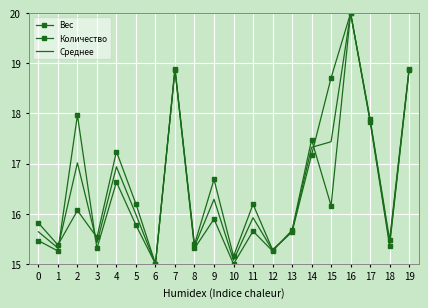

What are all the series names shown in the legend?

Вес, Количество, Среднее